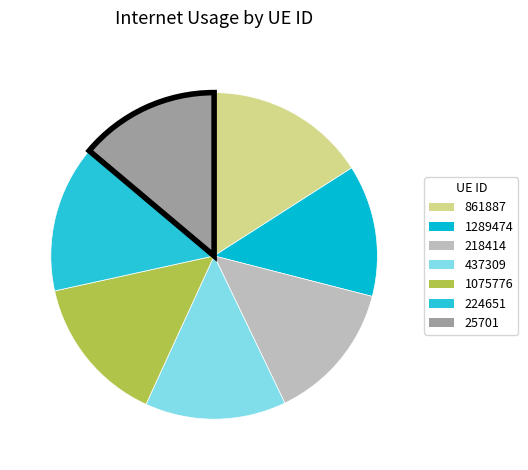

Between 25701 and 1289474, which is larger?

25701